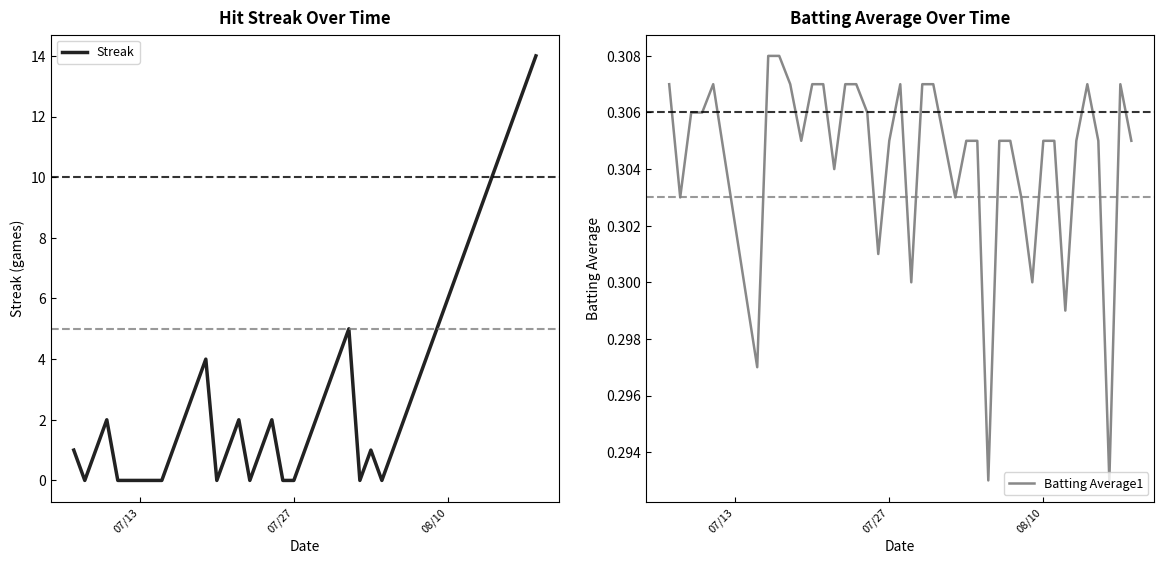

Rank the series by their maximum value, from highest to lowest.

Streak, Batting Average1